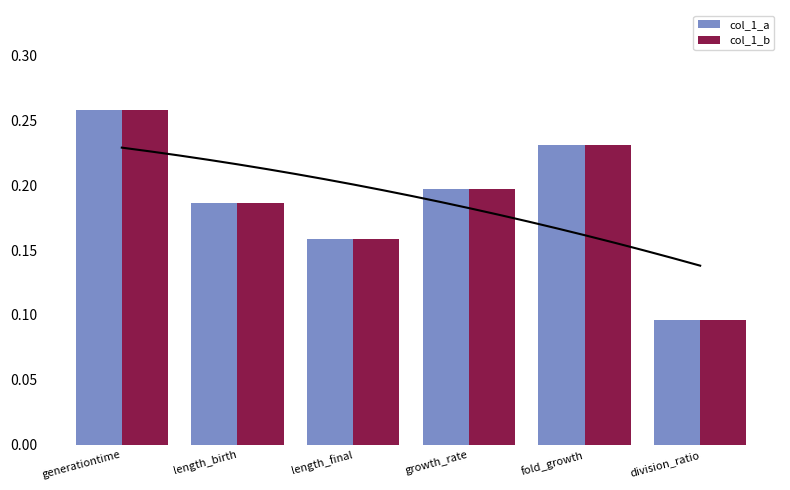

What is the label of the 1st bar from the left?

generationtime